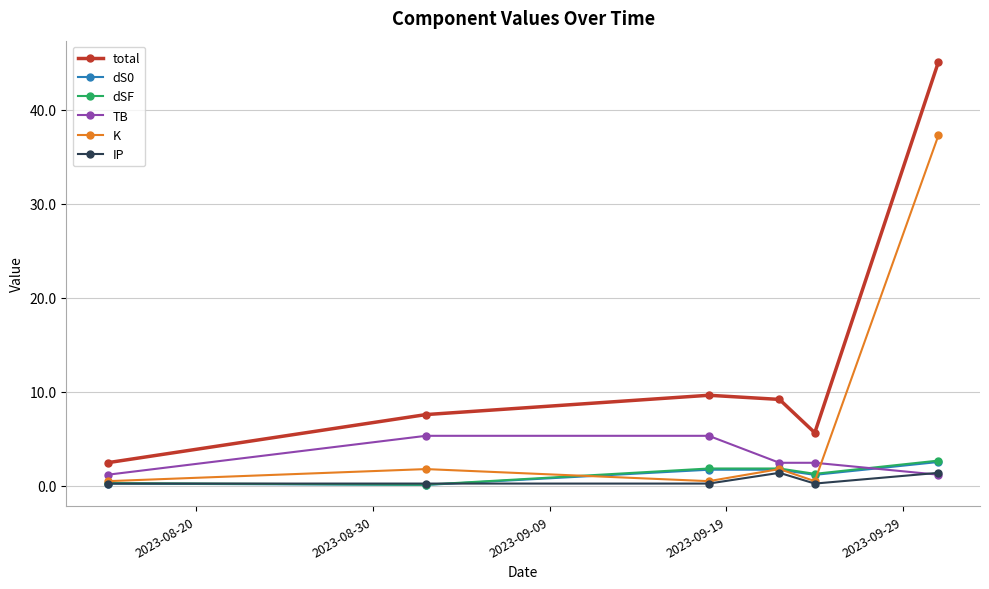

Which series has the widest spread of values?

total